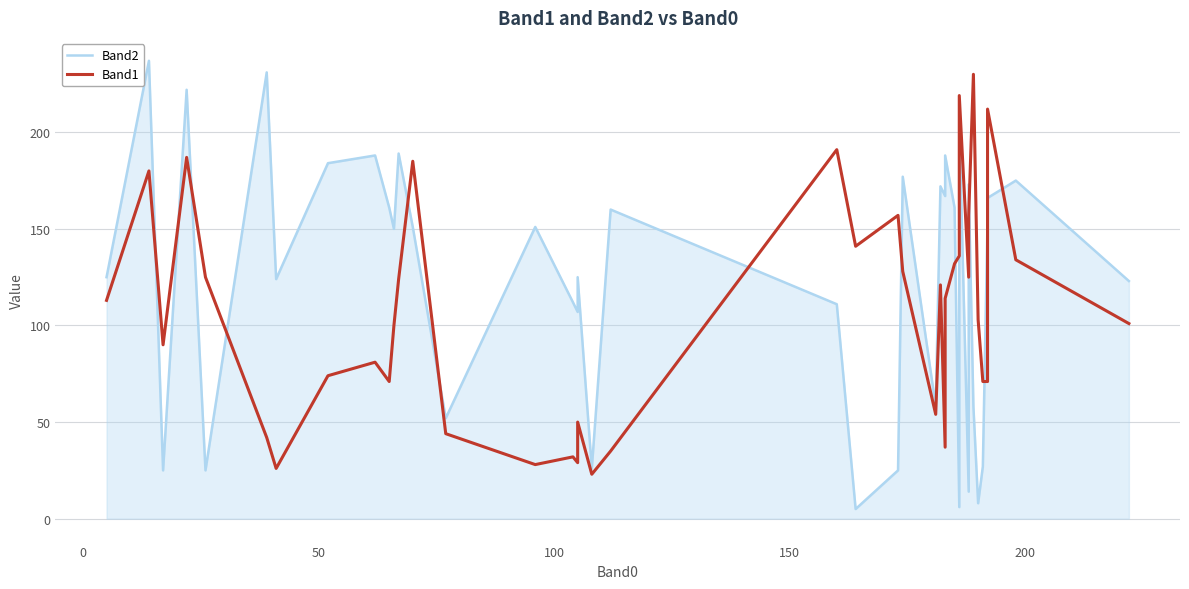

At how many categories does at least one series exceed 225?

3